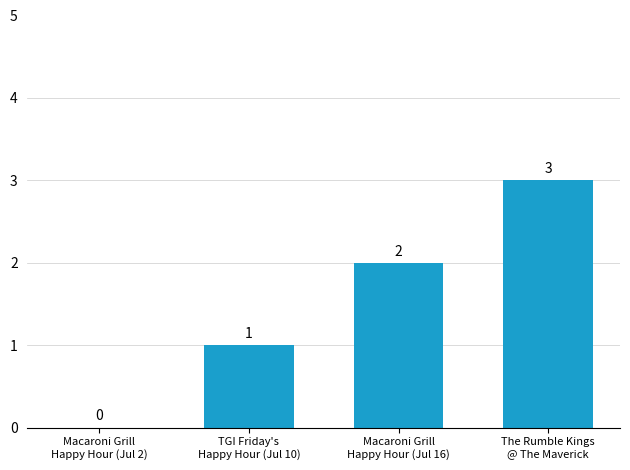

Count the number of categories in the chart.

4